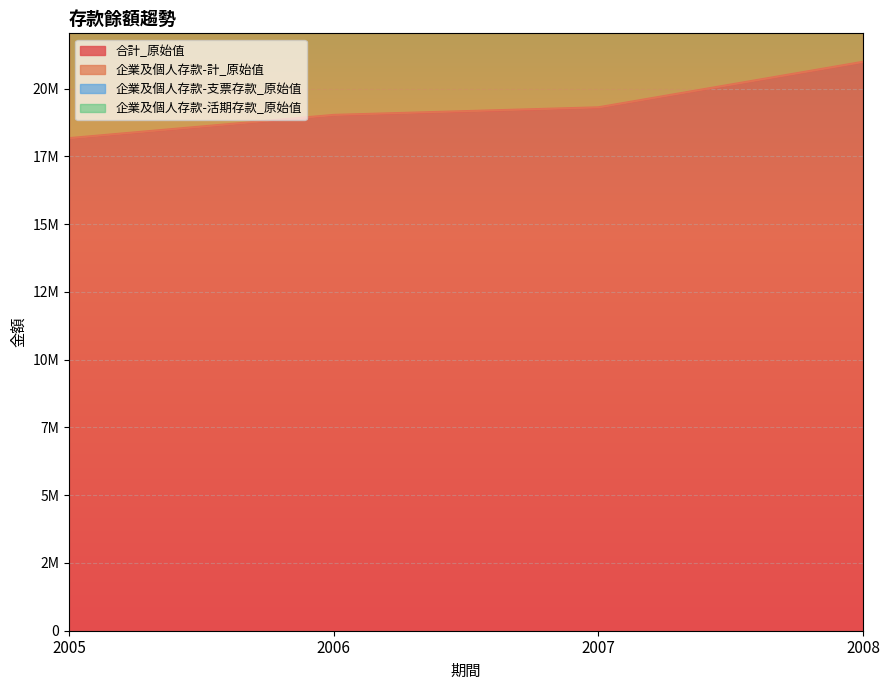

What is the total value across all series at 2008?

62328369